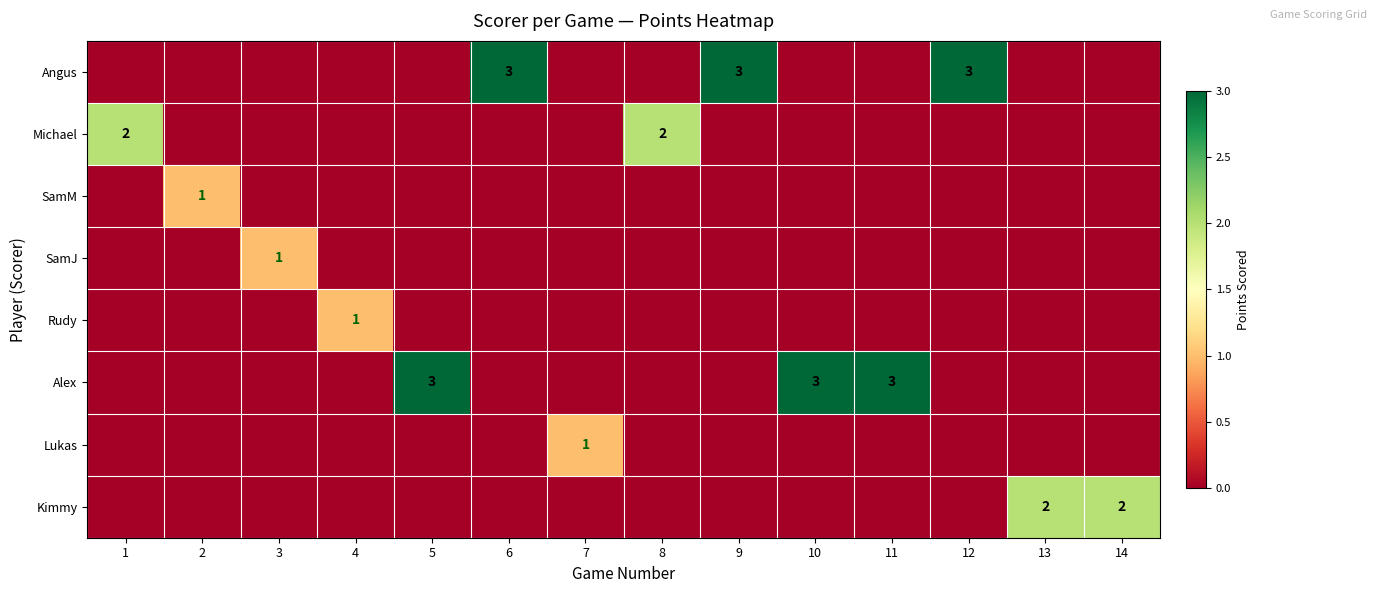

True or false: Lukas has a value of 0 at 7.

False